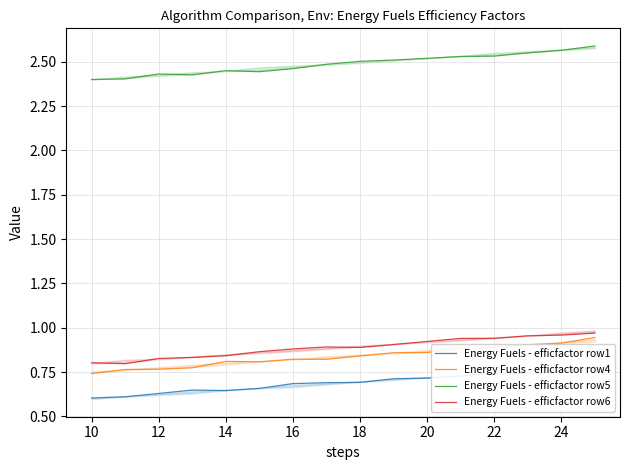

True or false: Energy Fuels - efficfactor row5 and Energy Fuels - efficfactor row1 intersect in this chart.

False